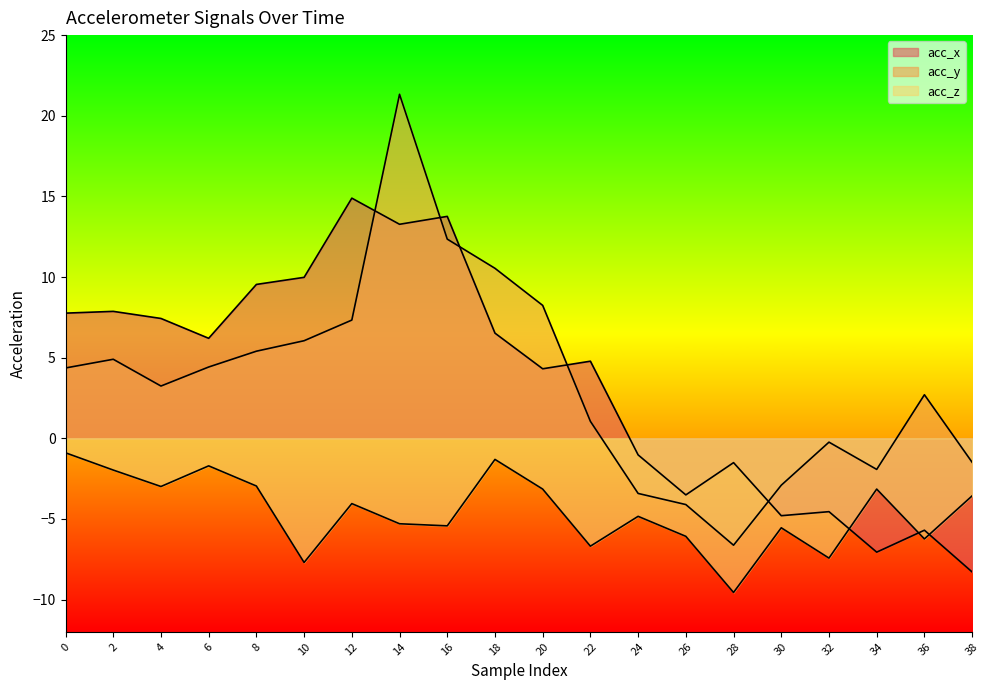

True or false: acc_y and acc_z cross at least once.

False